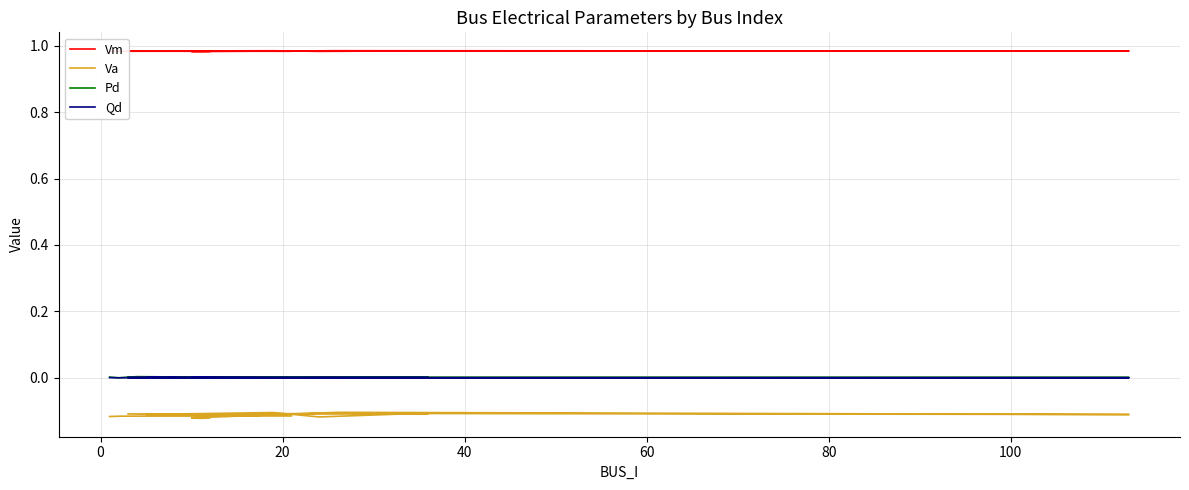

The value of Vm at 100 is 0.3. True or false?

False